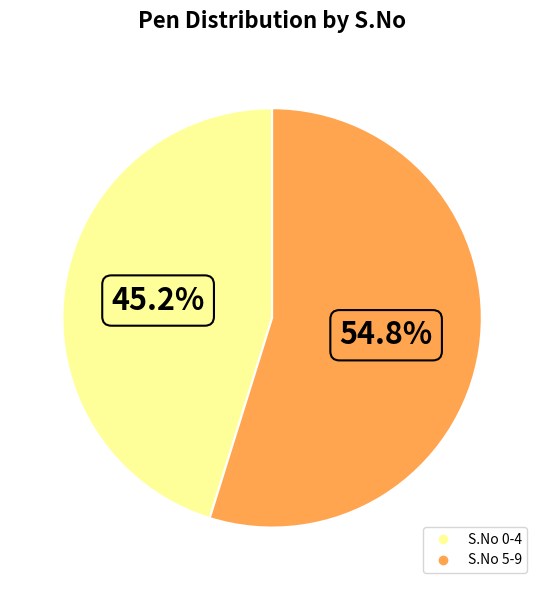

How many segments does this pie chart have?

2